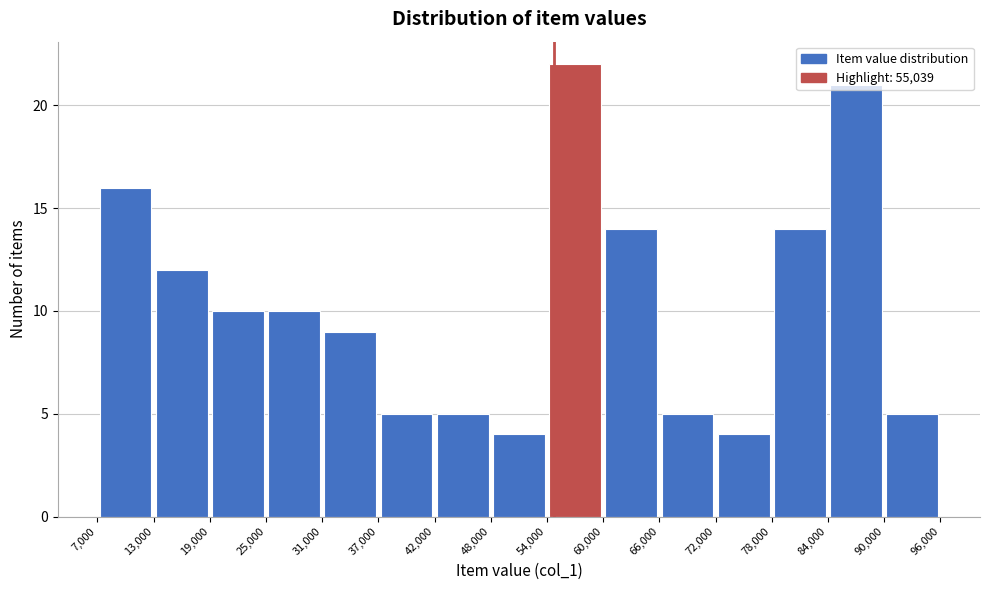

How tall is the bar that spans 84,000 to 90,000 on the x-axis? The values are not printed on the chart, so give them approximately, as read against the axis.

21